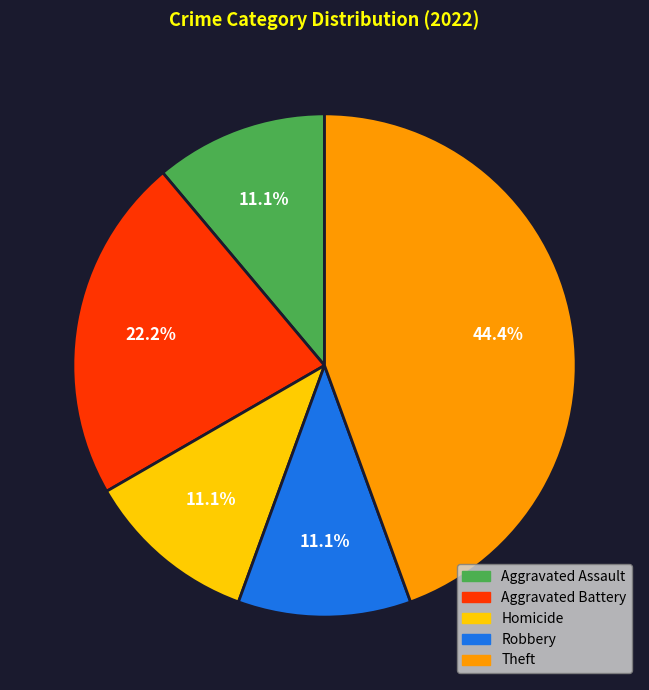

Does any single category account for the majority?

No